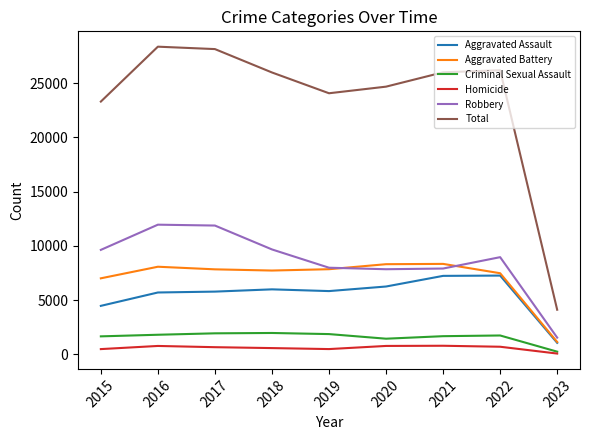

Is it true that Aggravated Battery equals 5076 at 2022?

False